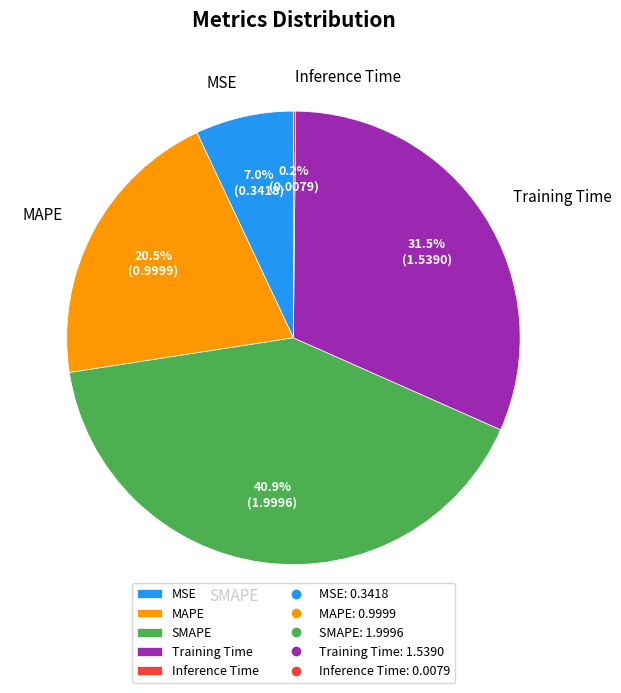

To the nearest percent, what is the average slice percentage?

20%